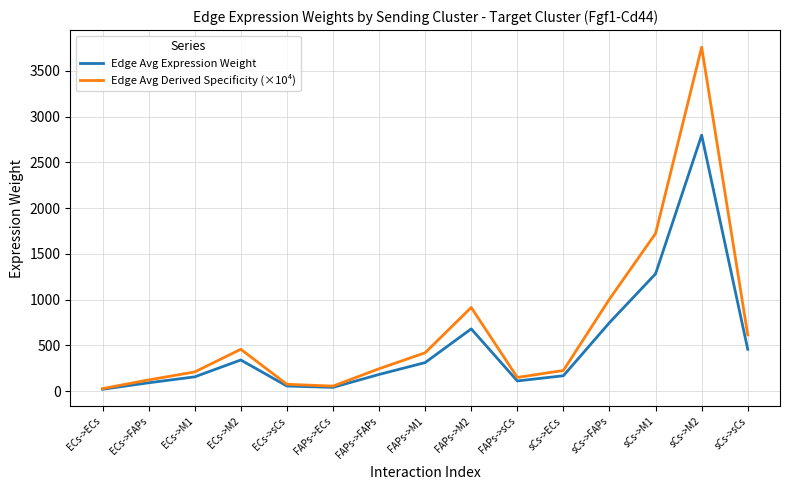

Which series has the largest total across all categories?

Edge Avg Derived Specificity (×10⁴)